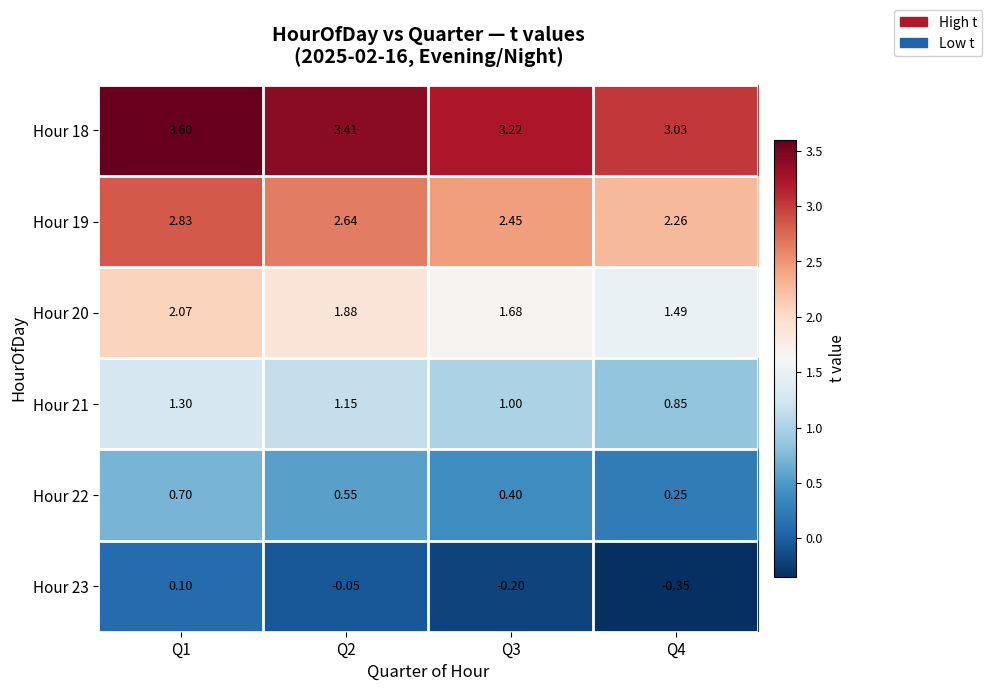

How many categories are shown in the chart?

4